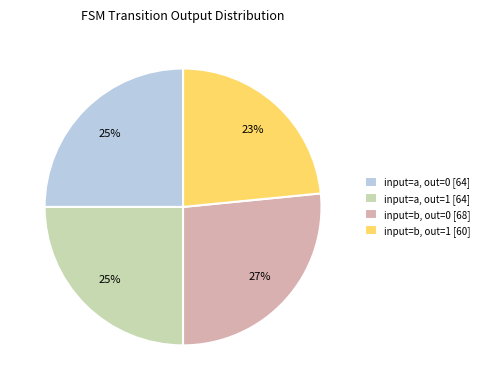

Which category has the biggest portion of the pie?

input=b, out=0 [68]